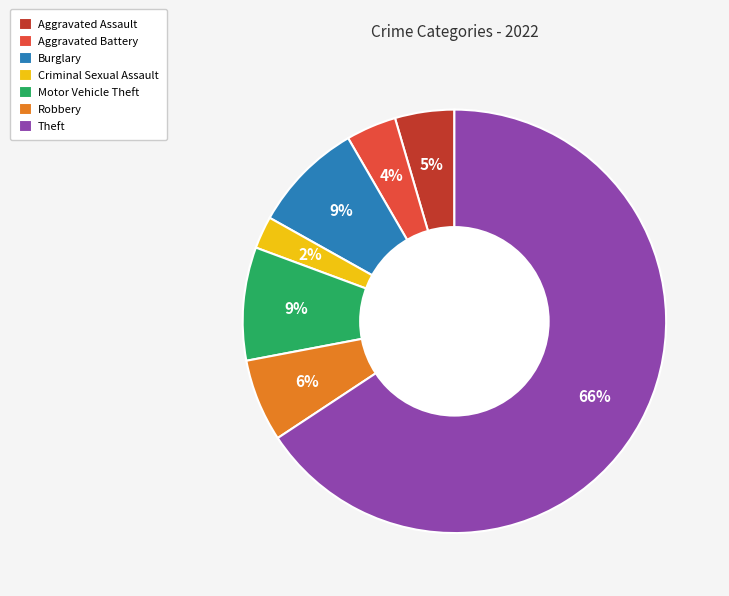

Which has a higher value, Criminal Sexual Assault or Motor Vehicle Theft?

Motor Vehicle Theft